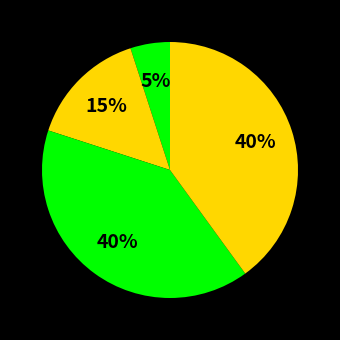

Is there a majority slice in this chart?

No